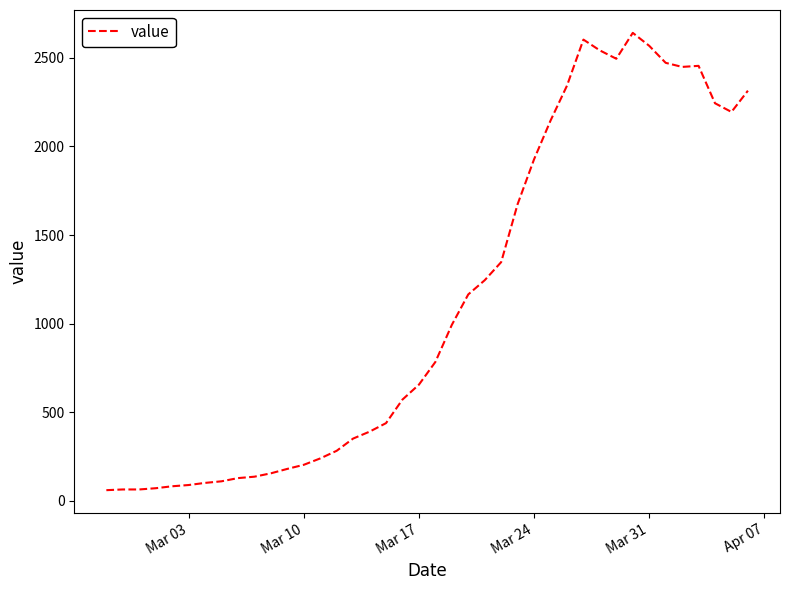

What is the maximum value shown in the chart?

2640